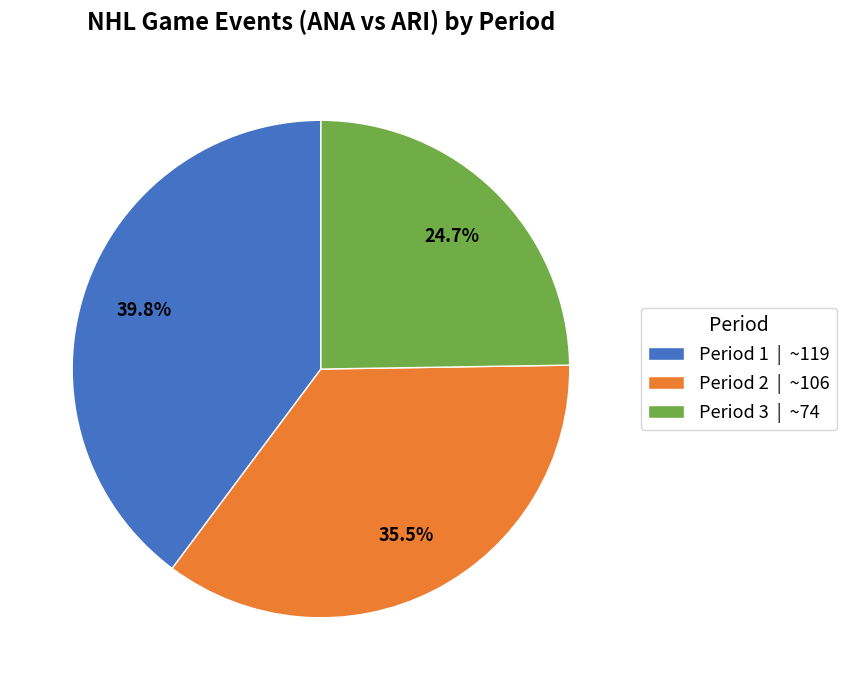

To the nearest percent, what is the average slice percentage?

33%